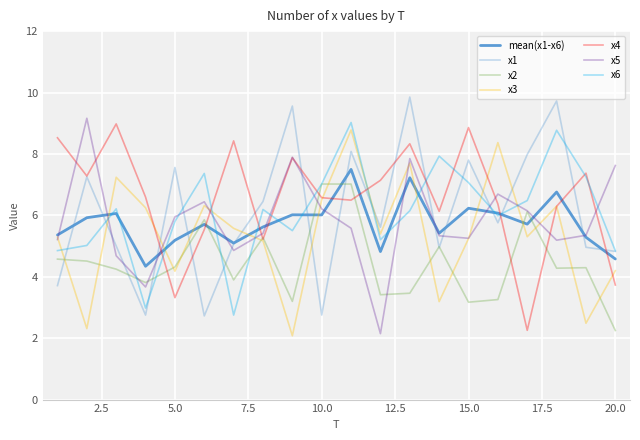

In x2, how many points are higher than both neighbors (excluding endpoints)?

6